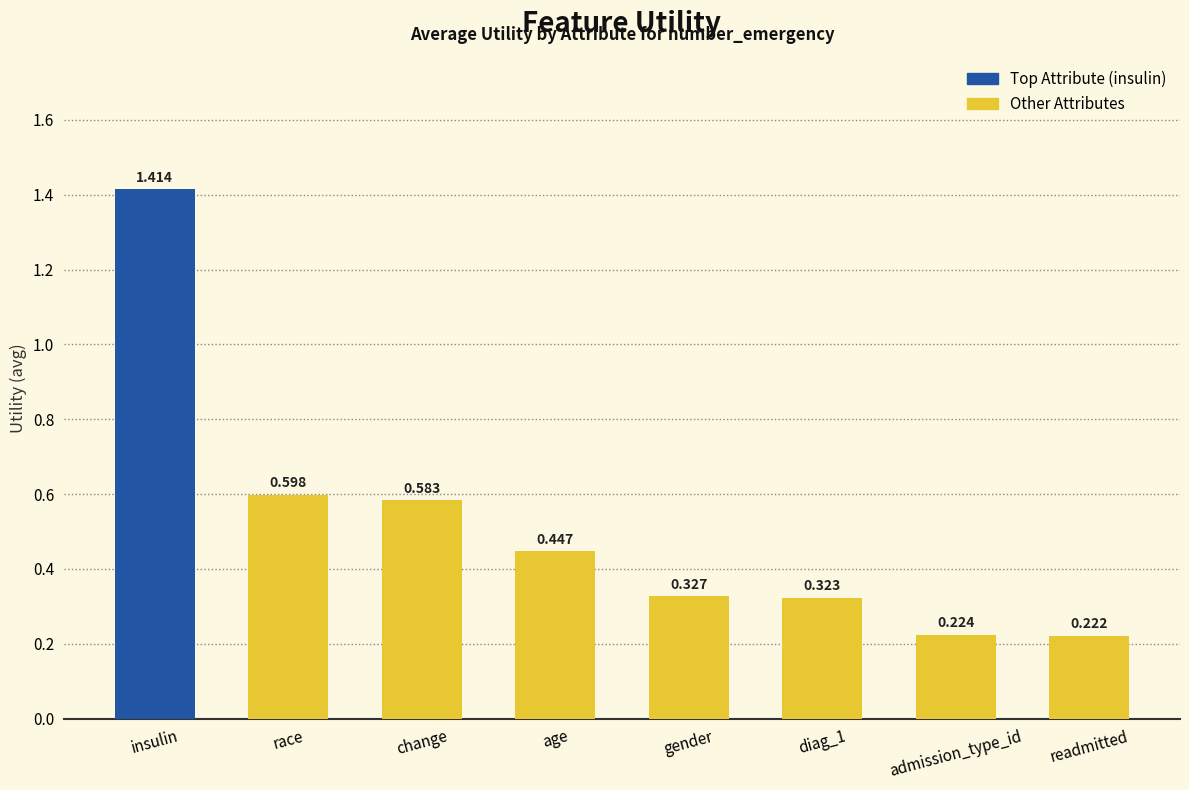

List the labels in order of value, largest first.

insulin, race, change, age, gender, diag_1, admission_type_id, readmitted